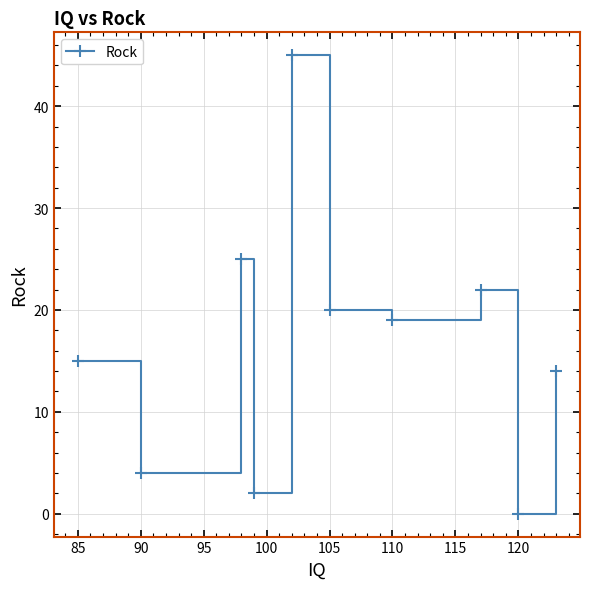

What is the greatest value displayed?

45